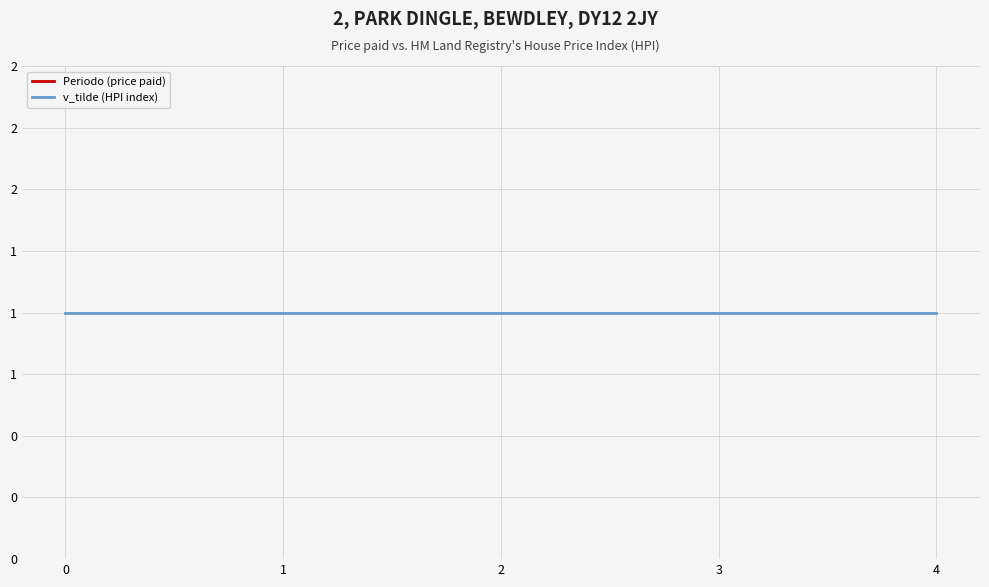

True or false: Periodo (price paid) and v_tilde (HPI index) intersect in this chart.

False